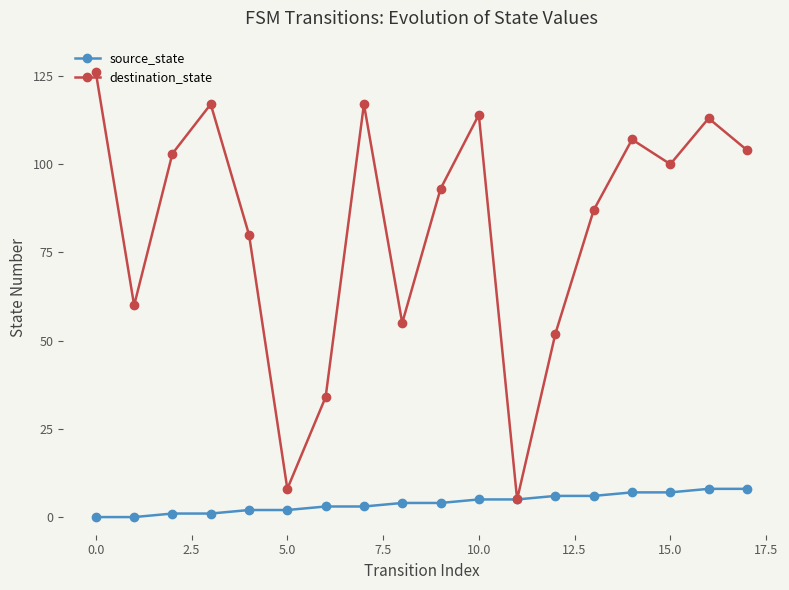

In destination_state, how many points are higher than both neighbors (excluding endpoints)?

5